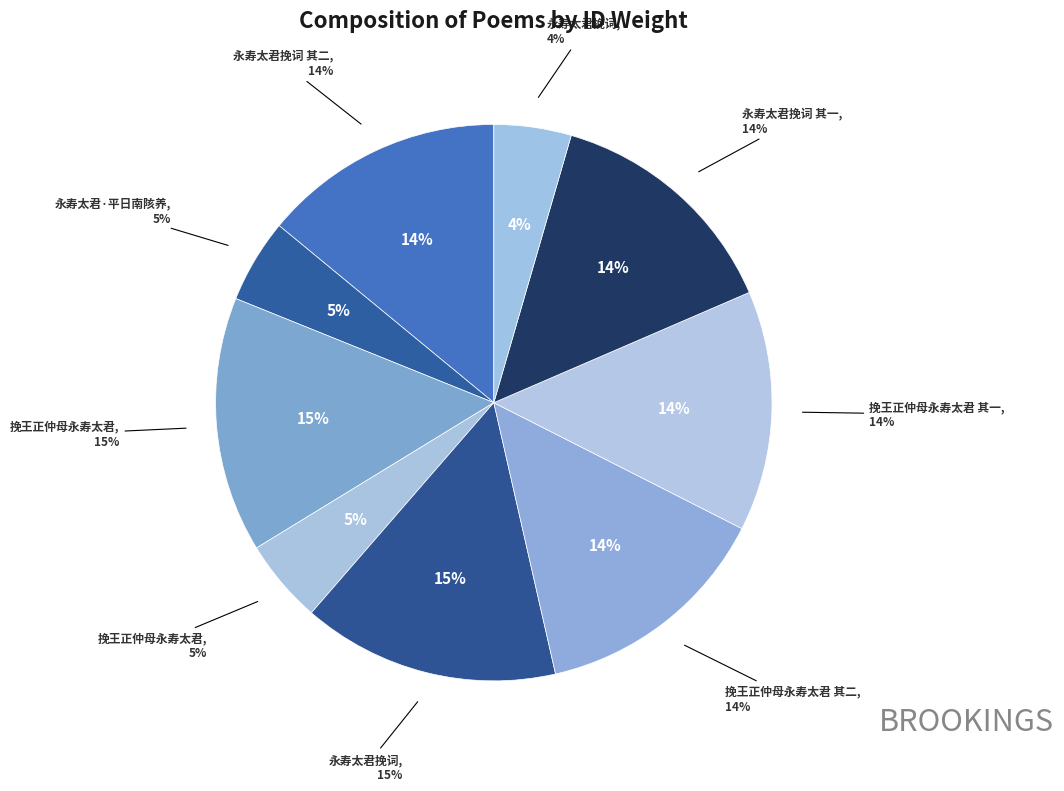

Combined, what portion of the pie is 永寿太君挽词 and 挽王正仲母永寿太君?

9.4%